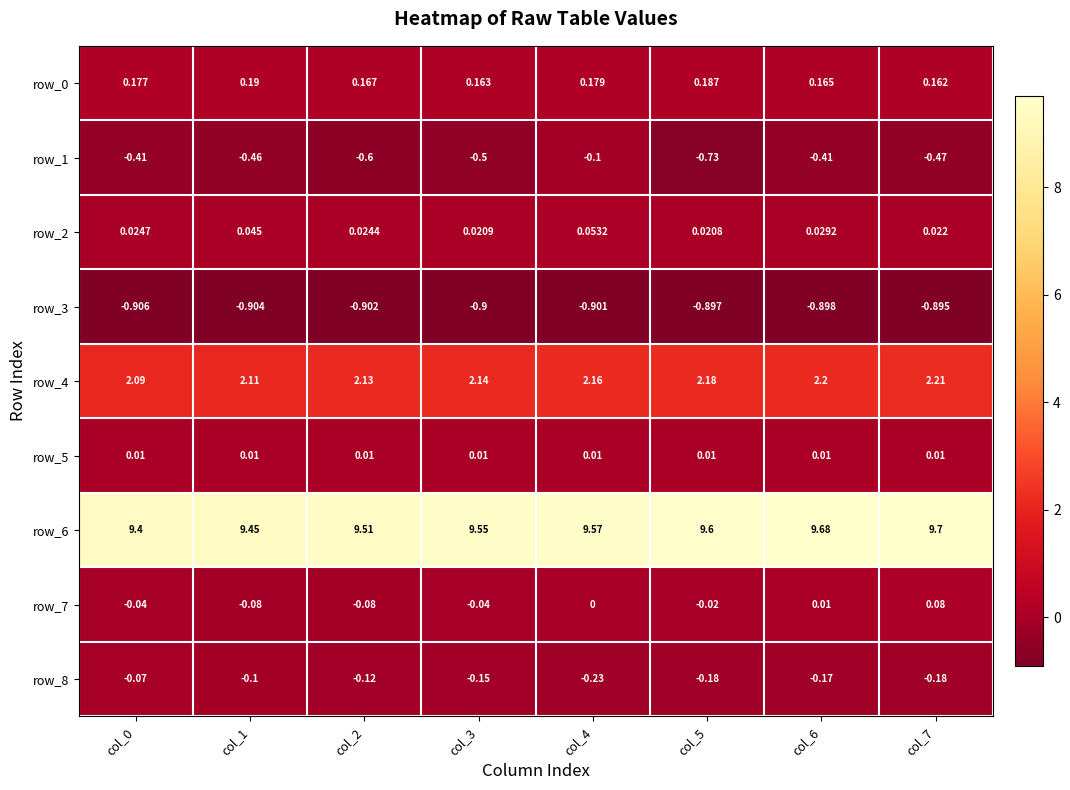

How many series are shown in this chart?

9